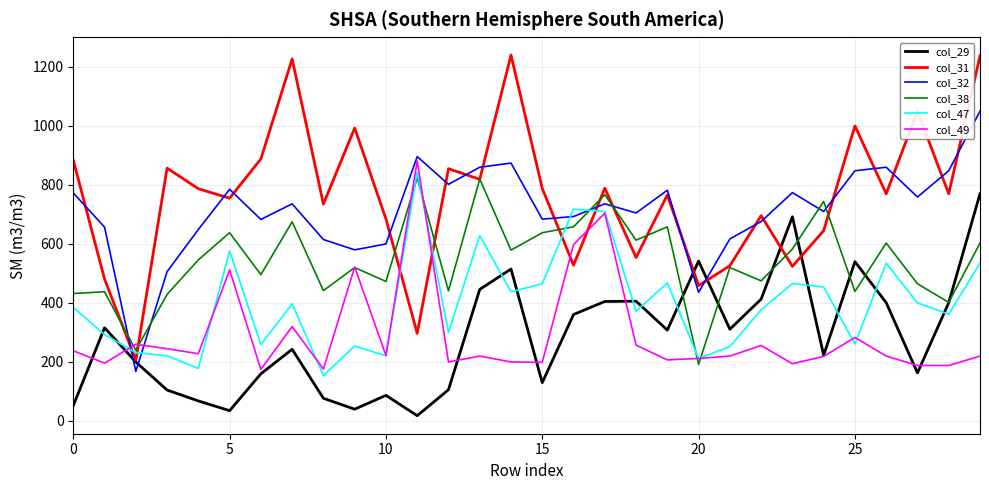

At how many categories does at least one series exceed 1061?

3